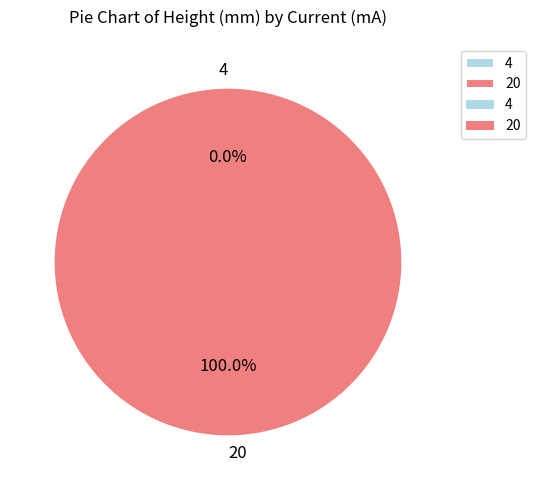

The 20 slice represents 100% of the pie. True or false?

True